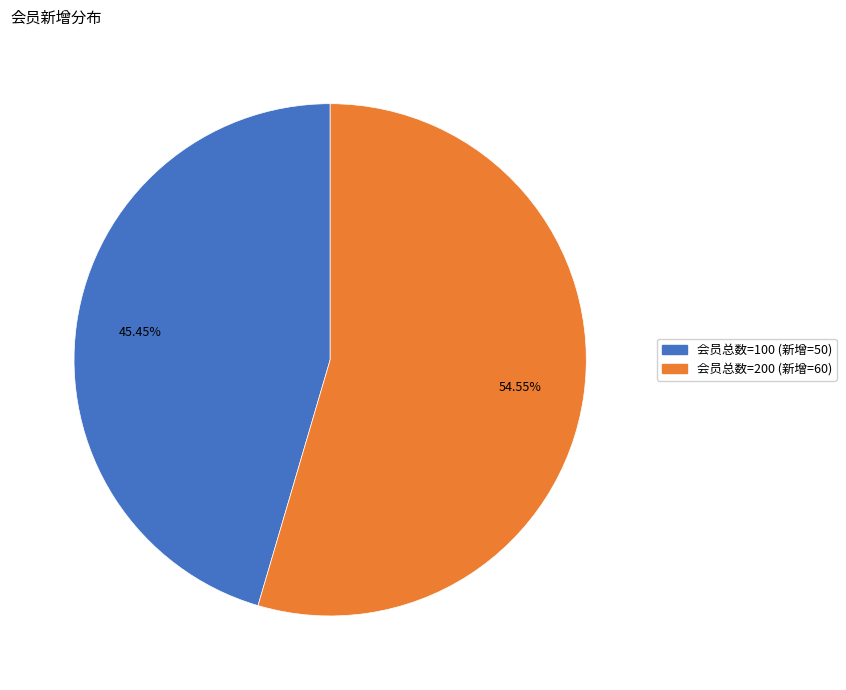

How many segments does this pie chart have?

2